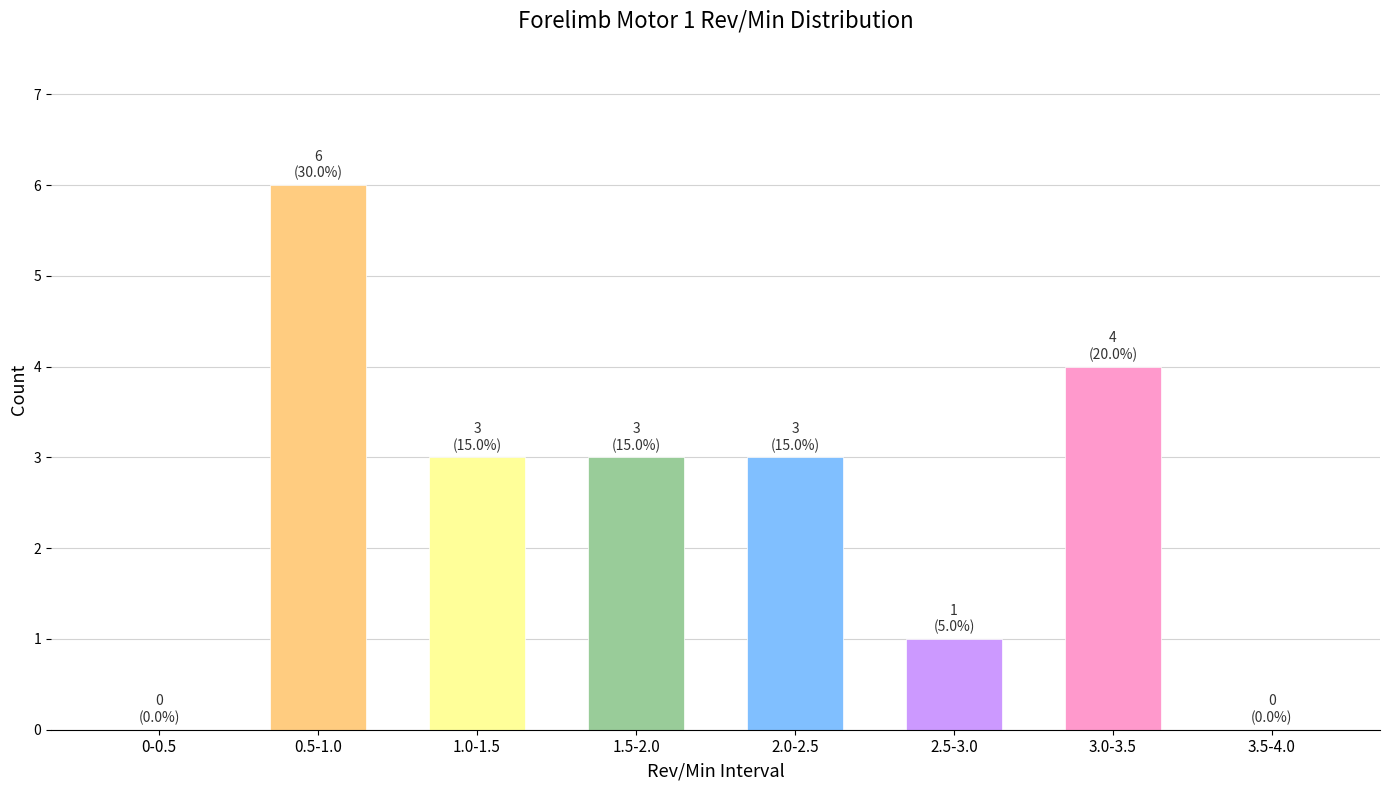

Reading left to right, what are all the values shown in this chart?

0-0.5=0	0.5-1.0=6	1.0-1.5=3	1.5-2.0=3	2.0-2.5=3	2.5-3.0=1	3.0-3.5=4	3.5-4.0=0